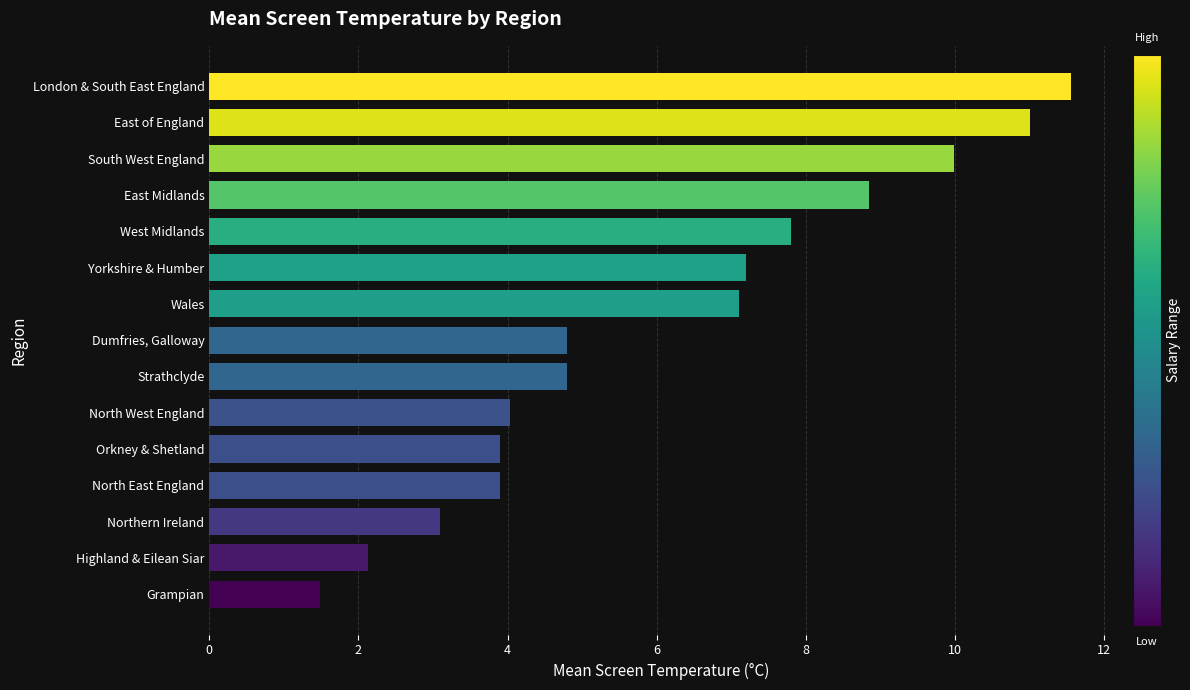

True or false: the data shows 2.1 at Highland & Eilean Siar.

True